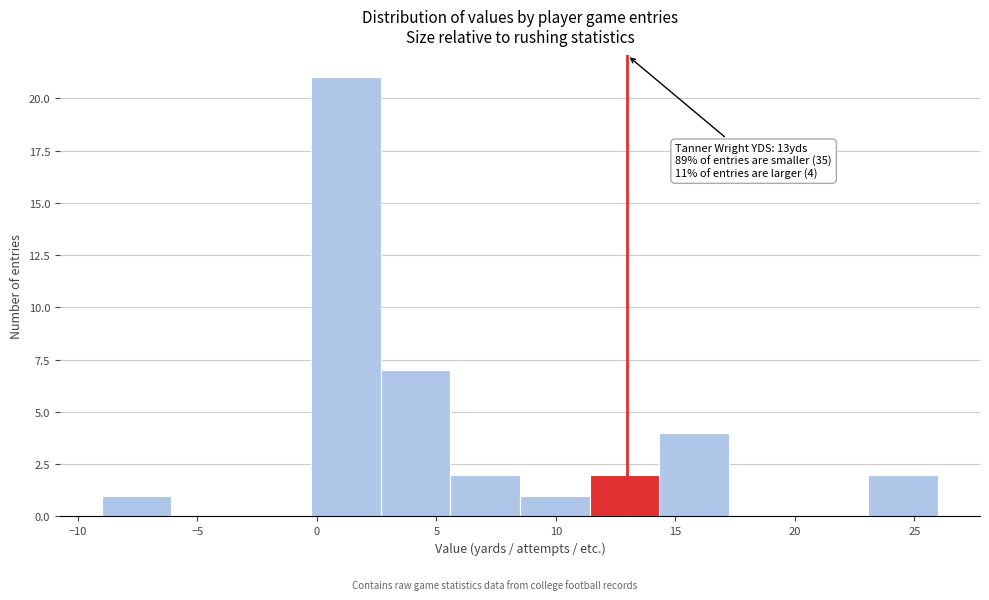

Which range on the x-axis has the tallest bar?

0.0 to 2.5